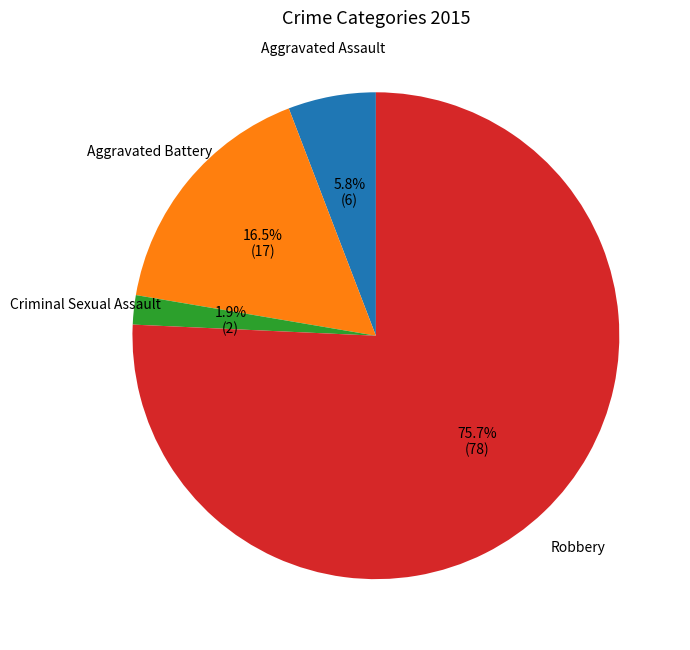

To the nearest percent, what percentage of the pie is Robbery?

76%